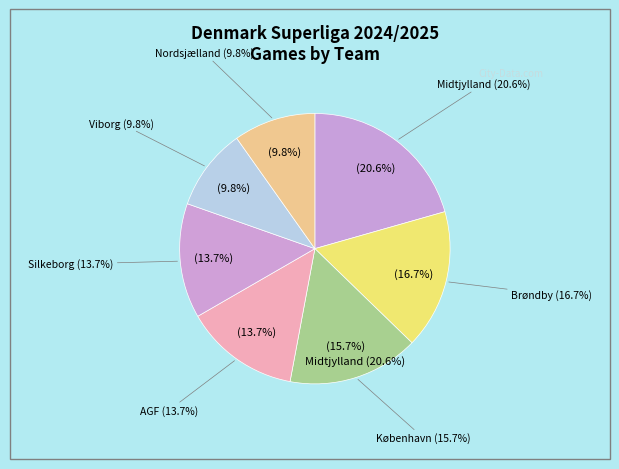

What is the change in value from Brøndby to AGF?

-3